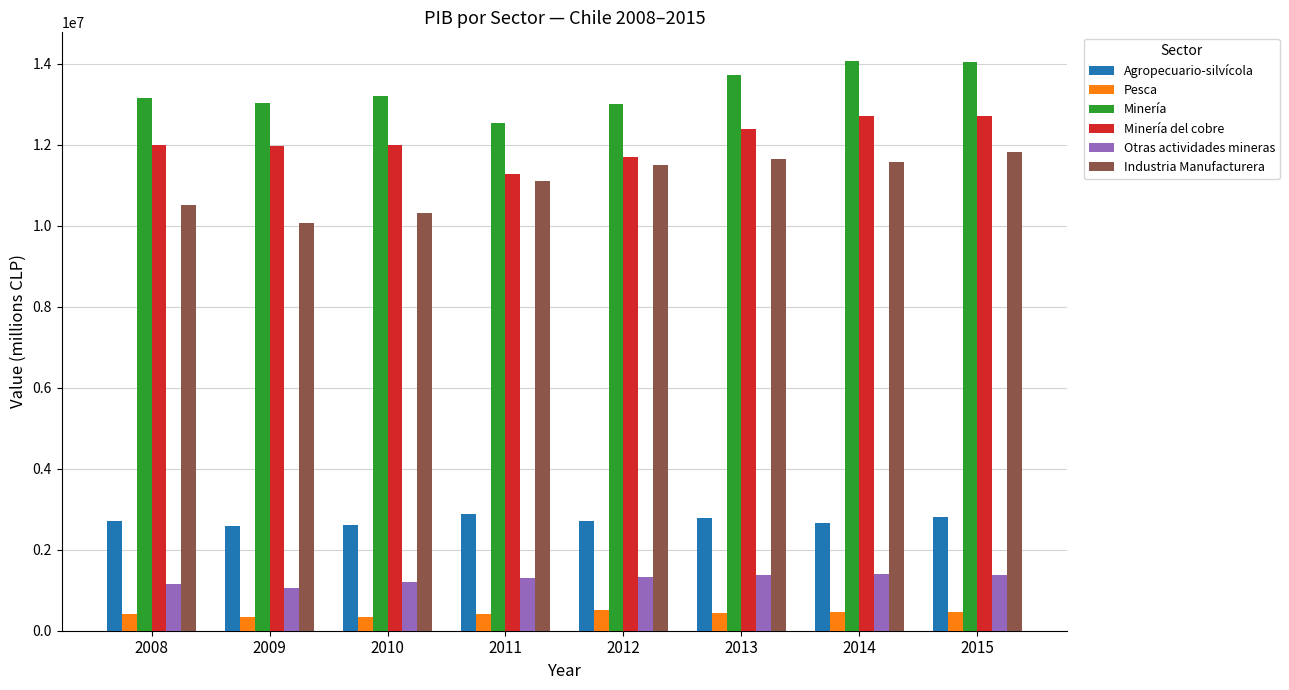

The value of Minería del cobre at 2009 is 11964940. True or false?

True